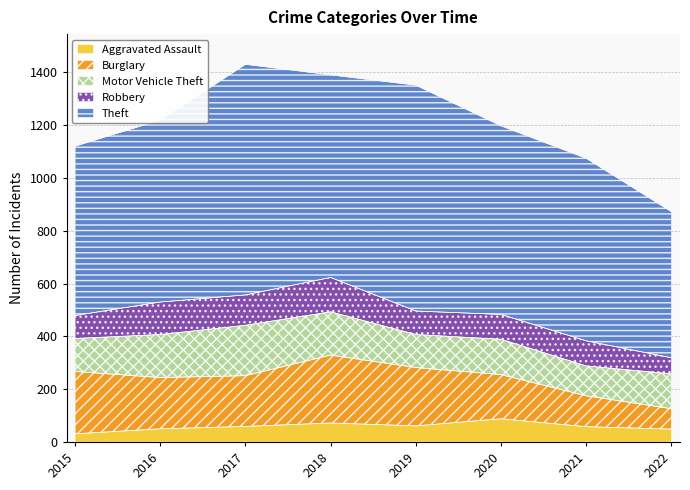

Rank the series by their maximum value, from lowest to highest.

Aggravated Assault, Robbery, Motor Vehicle Theft, Burglary, Theft